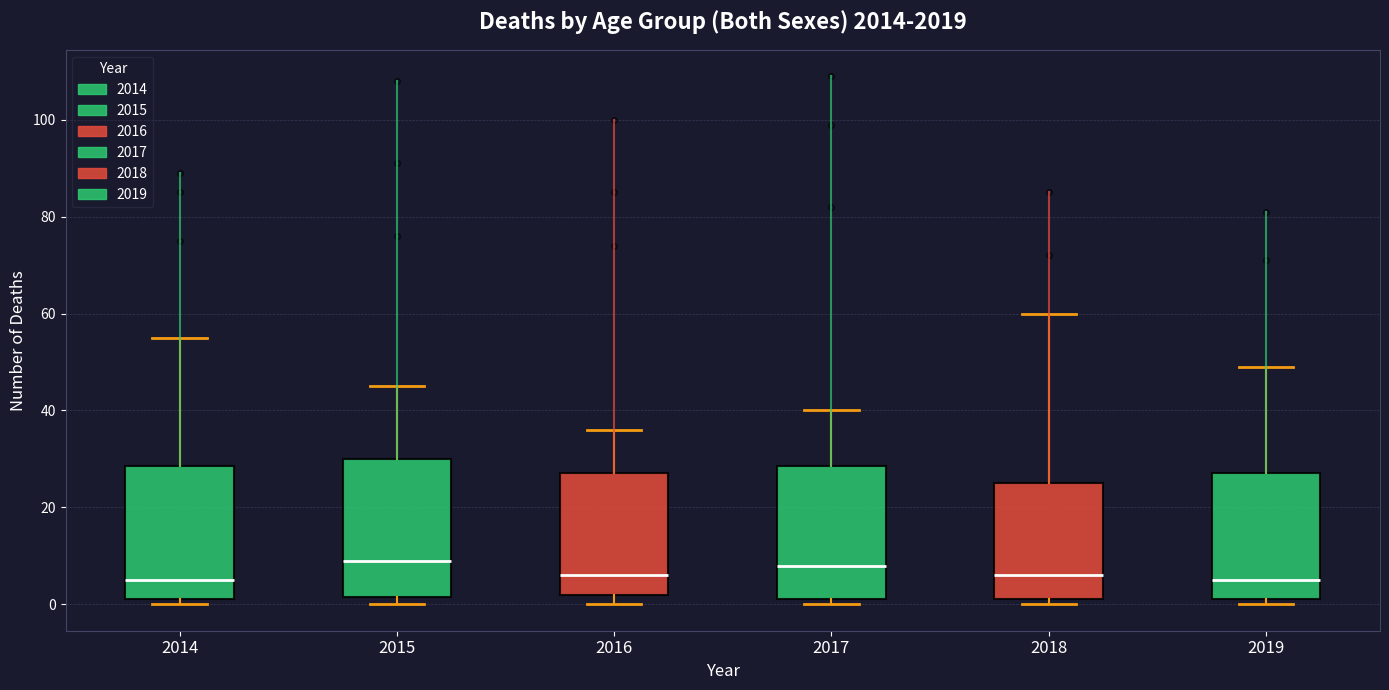

Where is the upper edge of the box at x = 2016 on the y-axis? The values are not printed on the chart, so give them approximately, as read against the axis.

28